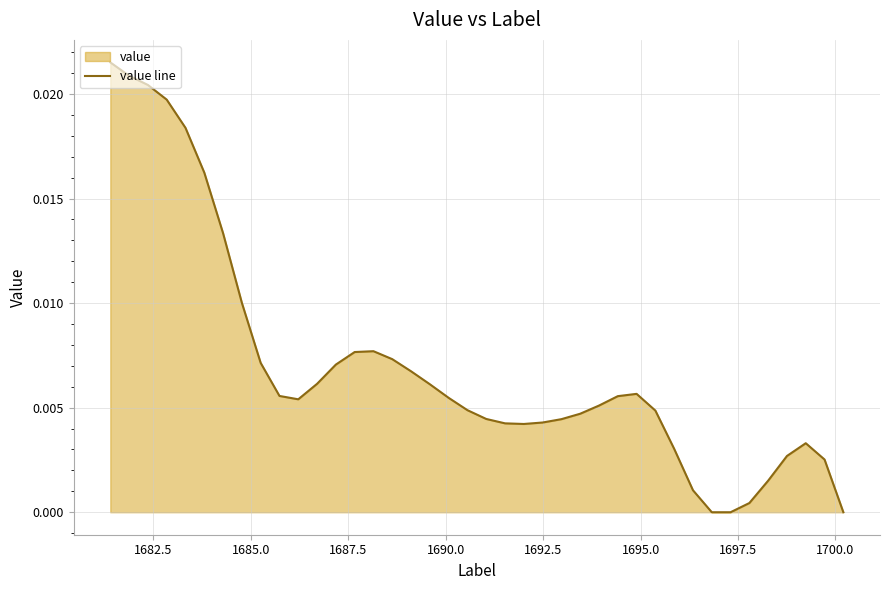

What is the sum of all values?

0.3